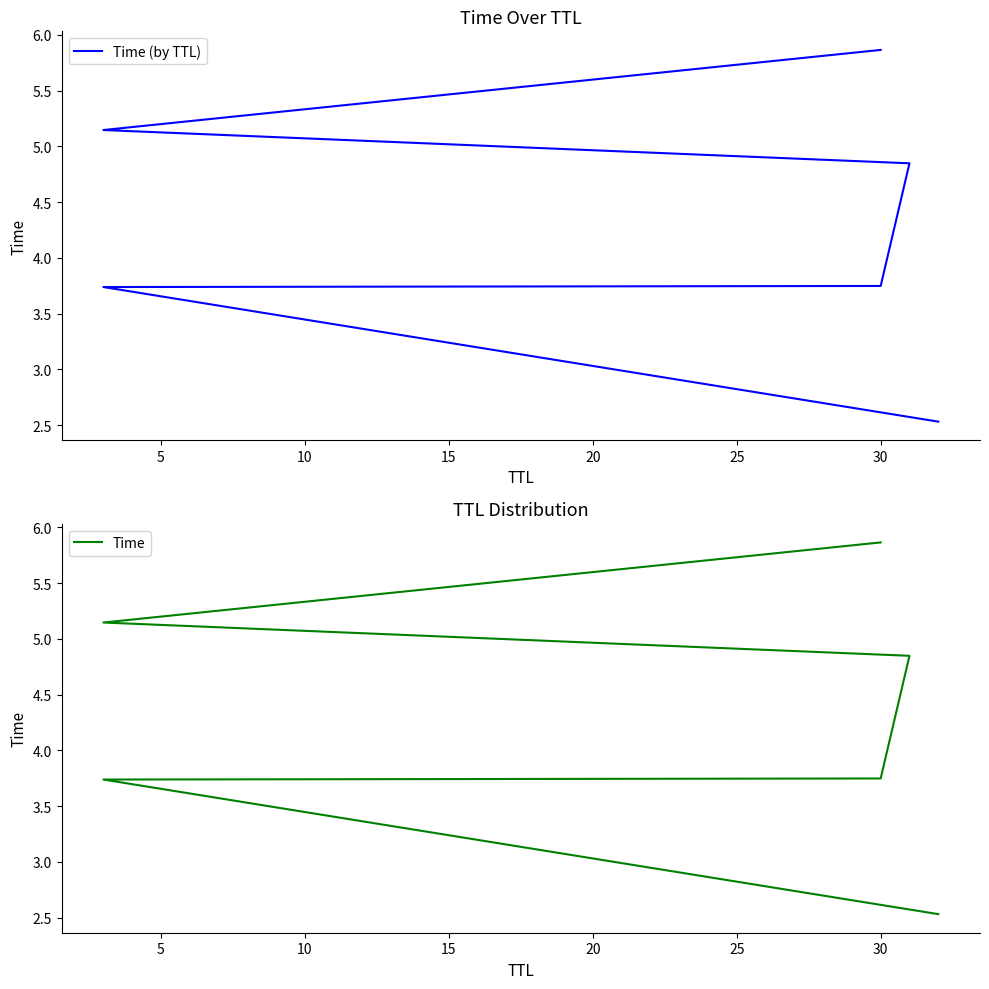

What is the minimum value for Time?

2.5